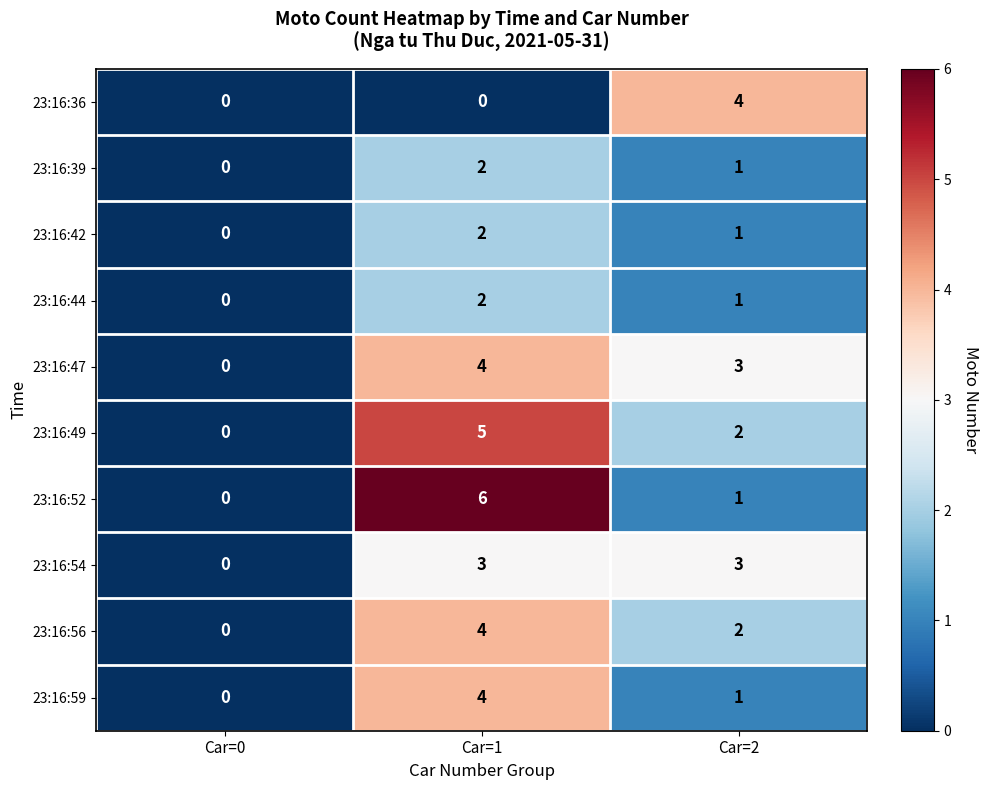

At how many categories does at least one series exceed 5?

1